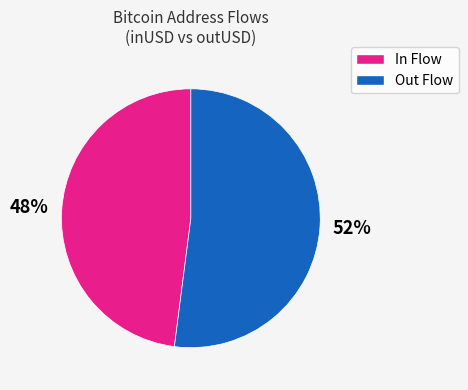

Approximately how many times larger is the value at In Flow compared to Out Flow?

0.9